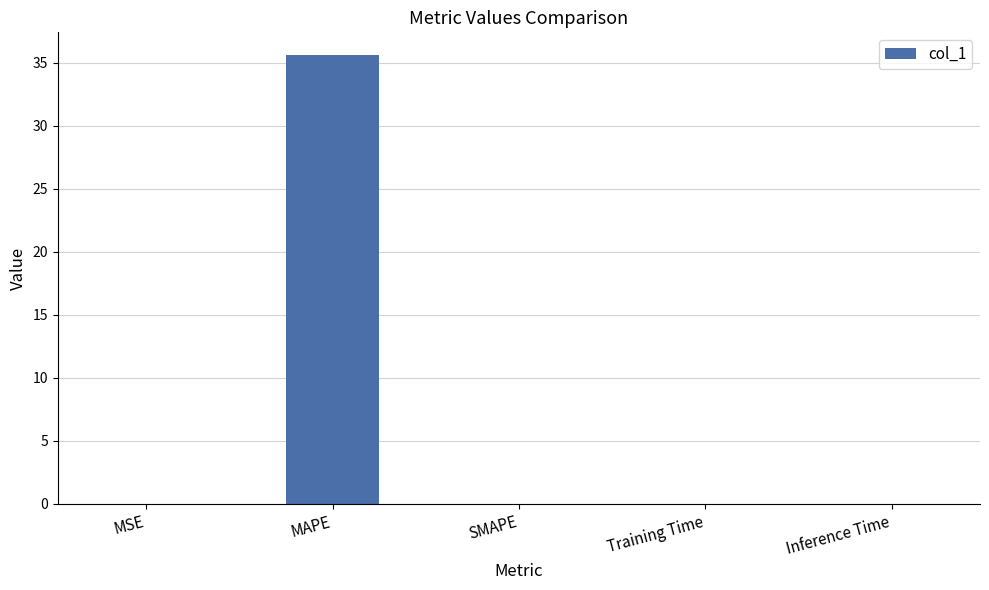

Does the chart contain stacked bars?

No